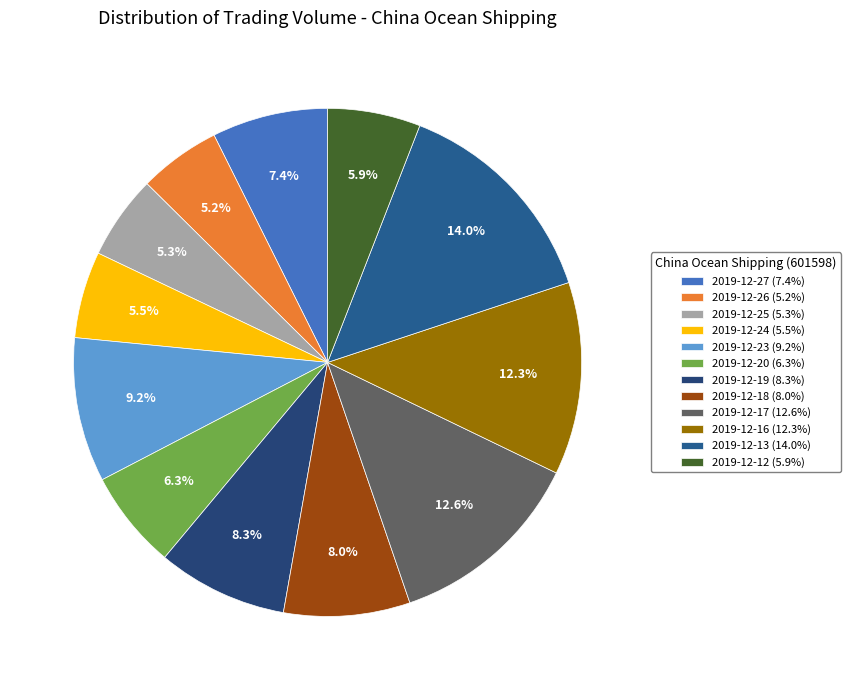

What percentage is the 2019-12-23 slice, to the nearest percent?

9%